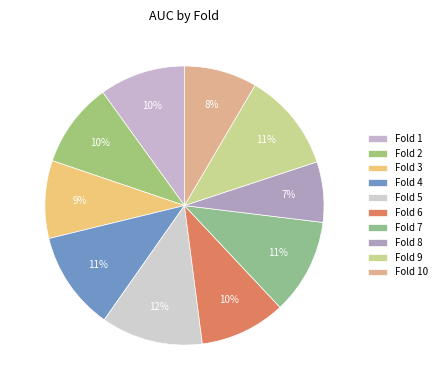

To the nearest percent, what is the combined percentage of Fold 5 and Fold 9?

23%